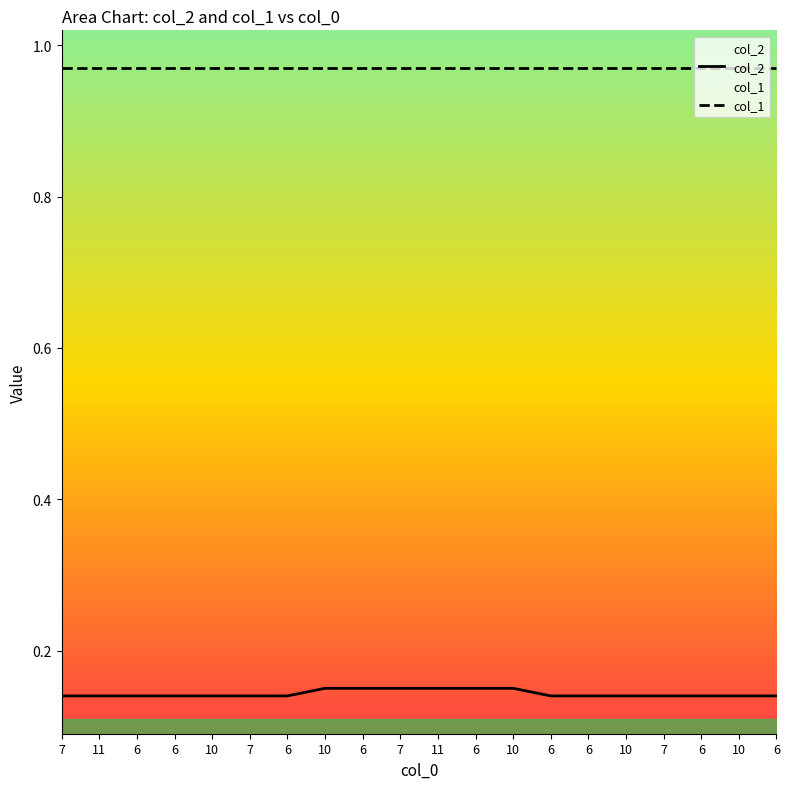

Reading left to right, list all the values displayed in this chart.

col_2: 0.1	0.1	0.1	0.1	0.1	0.1	0.1	0.1	0.1	0.1	0.1	0.1	0.1	0.1	0.1	0.1	0.1	0.1	0.1	0.1
col_1: 1.0	1.0	1.0	1.0	1.0	1.0	1.0	1.0	1.0	1.0	1.0	1.0	1.0	1.0	1.0	1.0	1.0	1.0	1.0	1.0